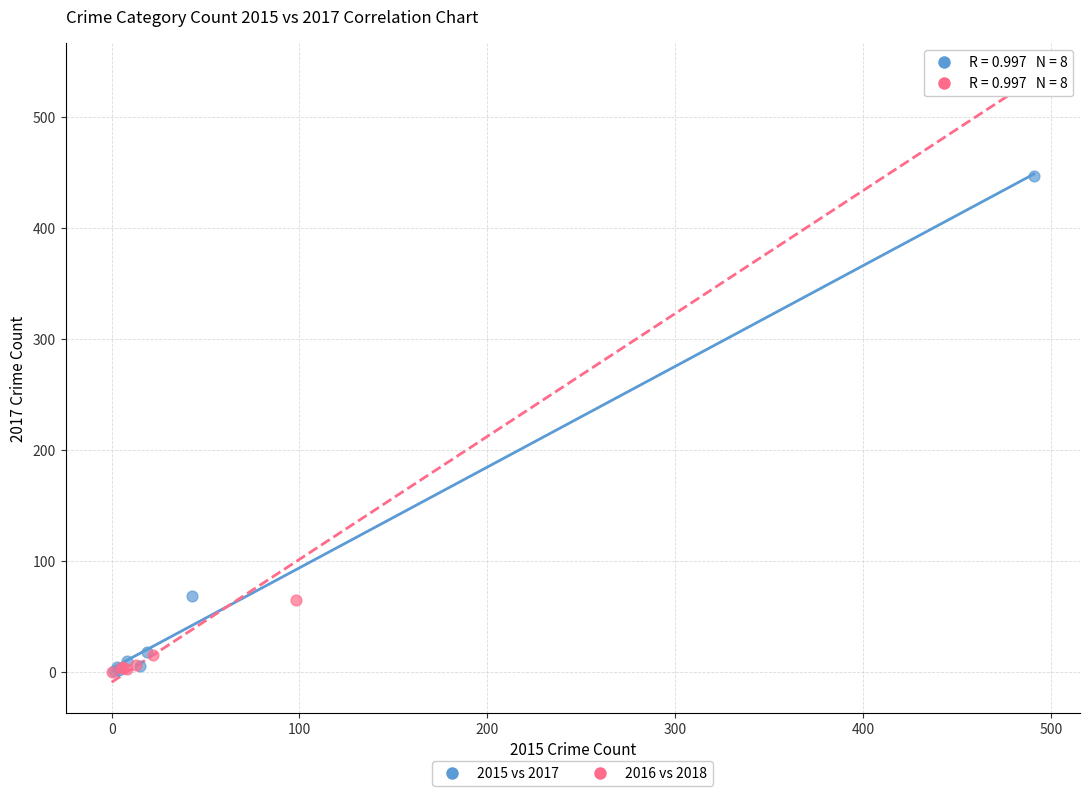

Which series has the widest spread of Y values?

2016 vs 2018